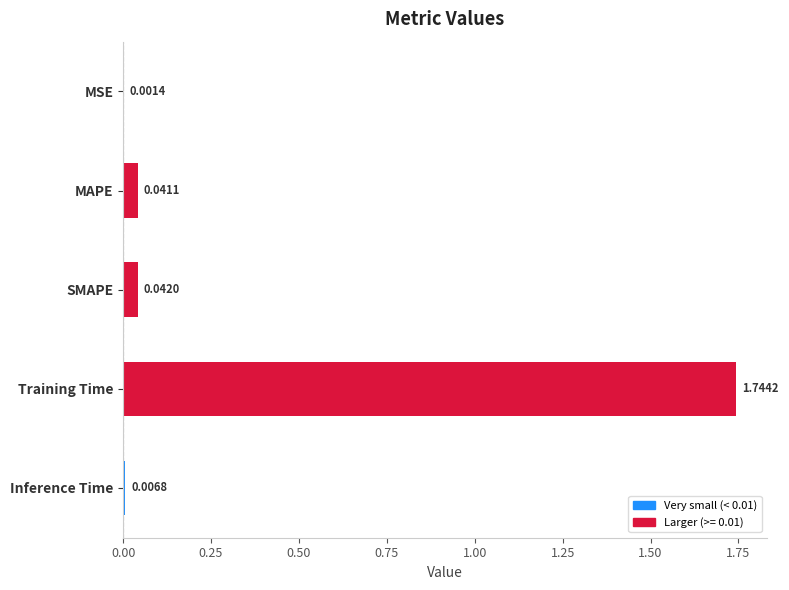

Which category has the highest value across all series?

Training Time